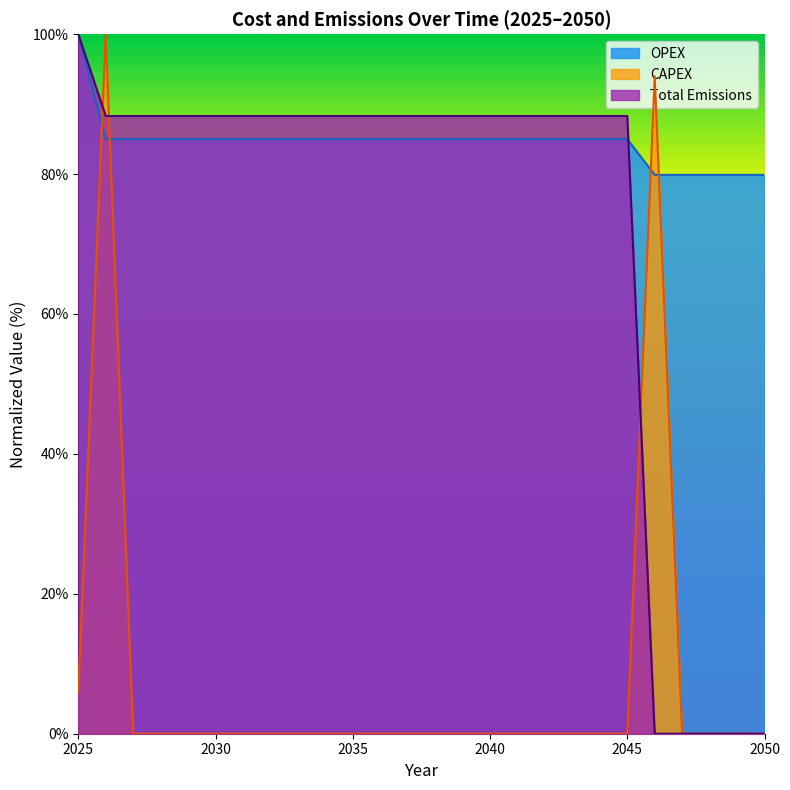

What is the value of the OPEX point at the 19th from the left?

85.0